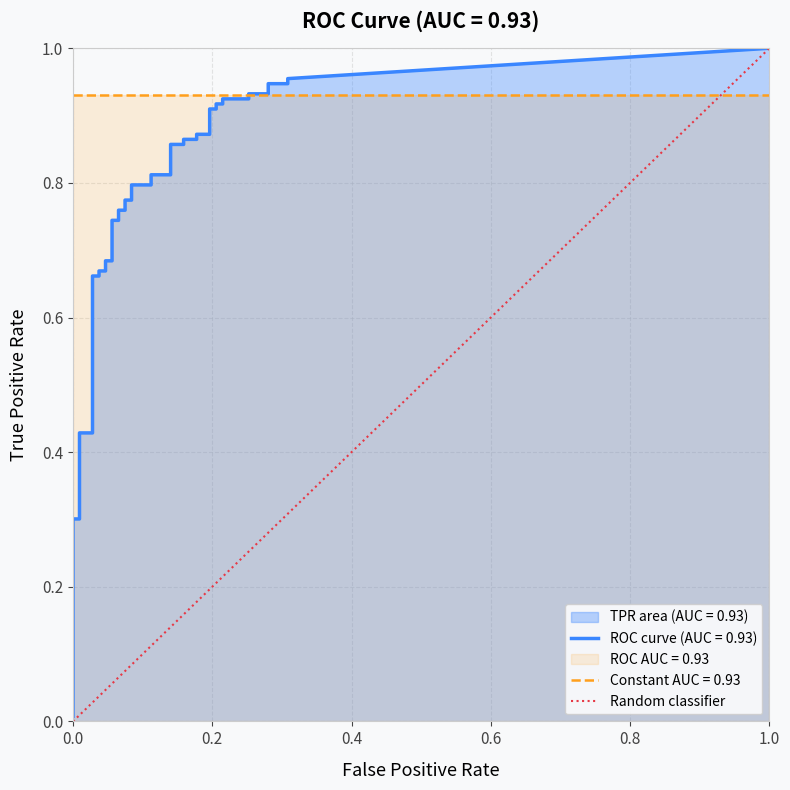

True or false: the data shows 0 at 0.0.

False